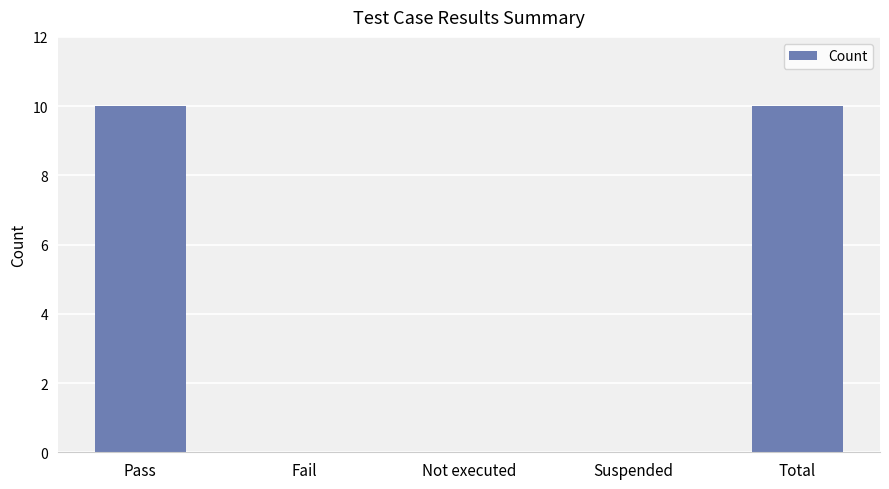

What is the change in value from Pass to Suspended?

-10